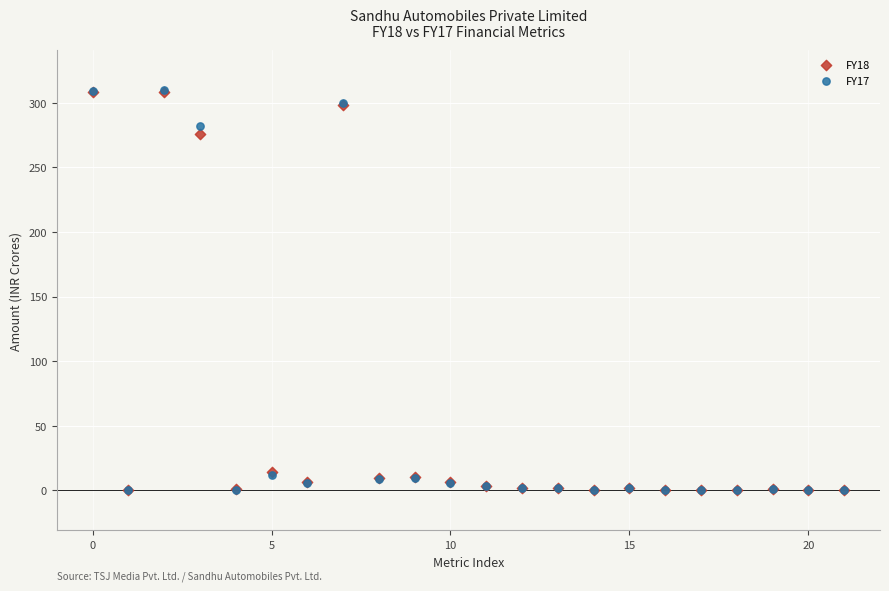

What are all the series names shown in the legend?

FY18, FY17